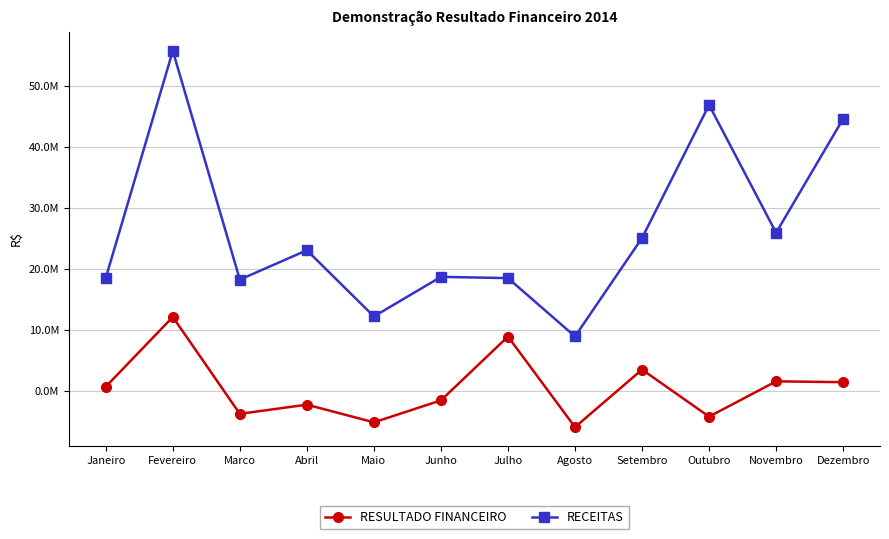

What are all the series names shown in the legend?

RESULTADO FINANCEIRO, RECEITAS